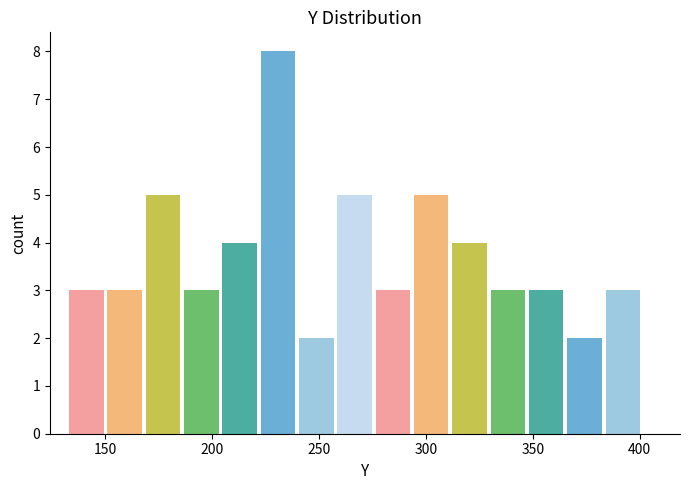

Read against the x-axis, roughly where is the centre of the tallest bar?

230